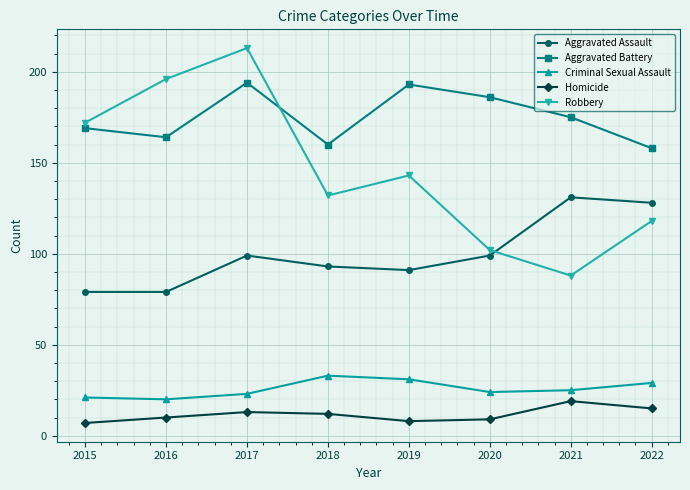

True or false: Homicide has more than 1 points higher than both neighbors.

True